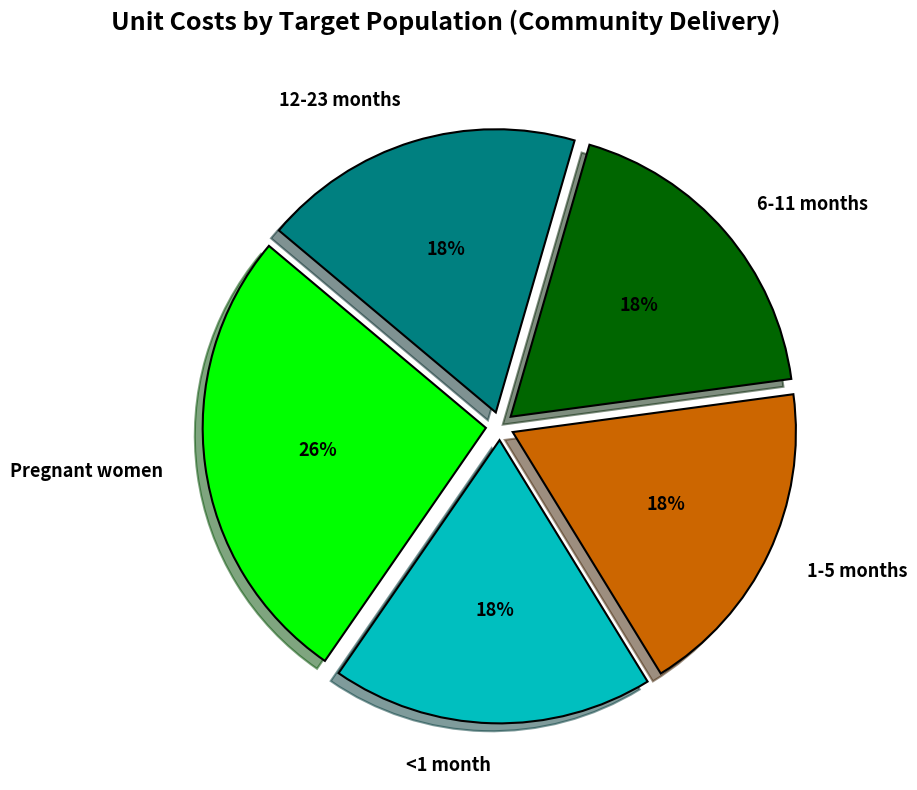

What percentage is the 6-11 months slice, to the nearest percent?

18%